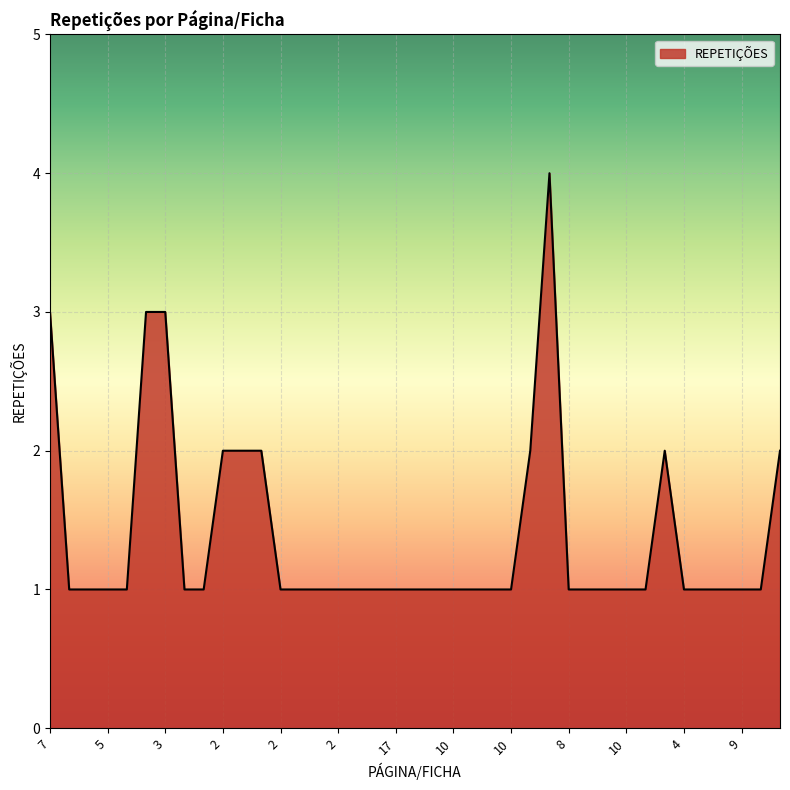

What is the maximum value shown in the chart?

4